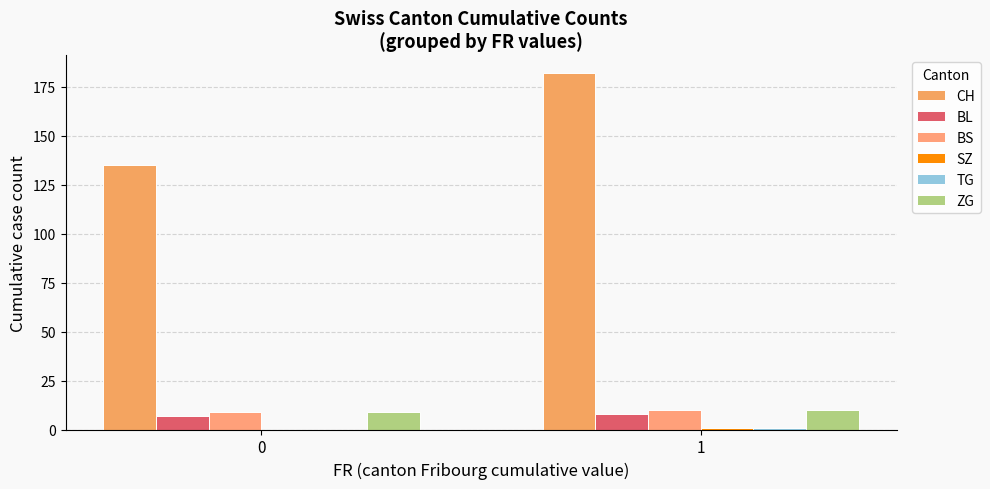

What is the sum of the TG values at 1 and 0?

1